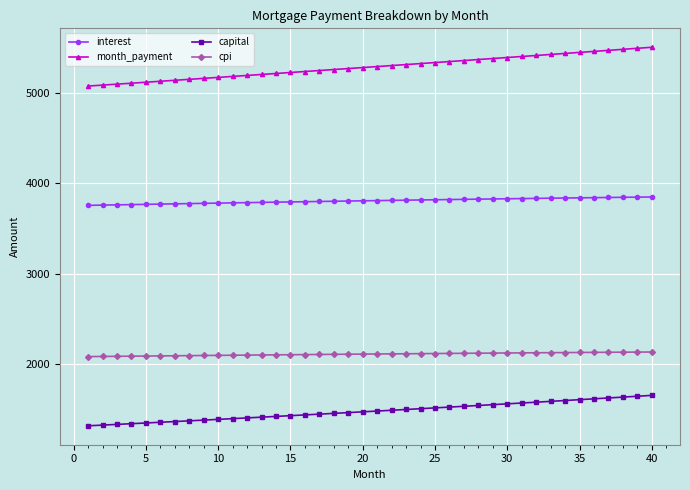

List the series in order of their overall mean, lowest first.

capital, cpi, interest, month_payment